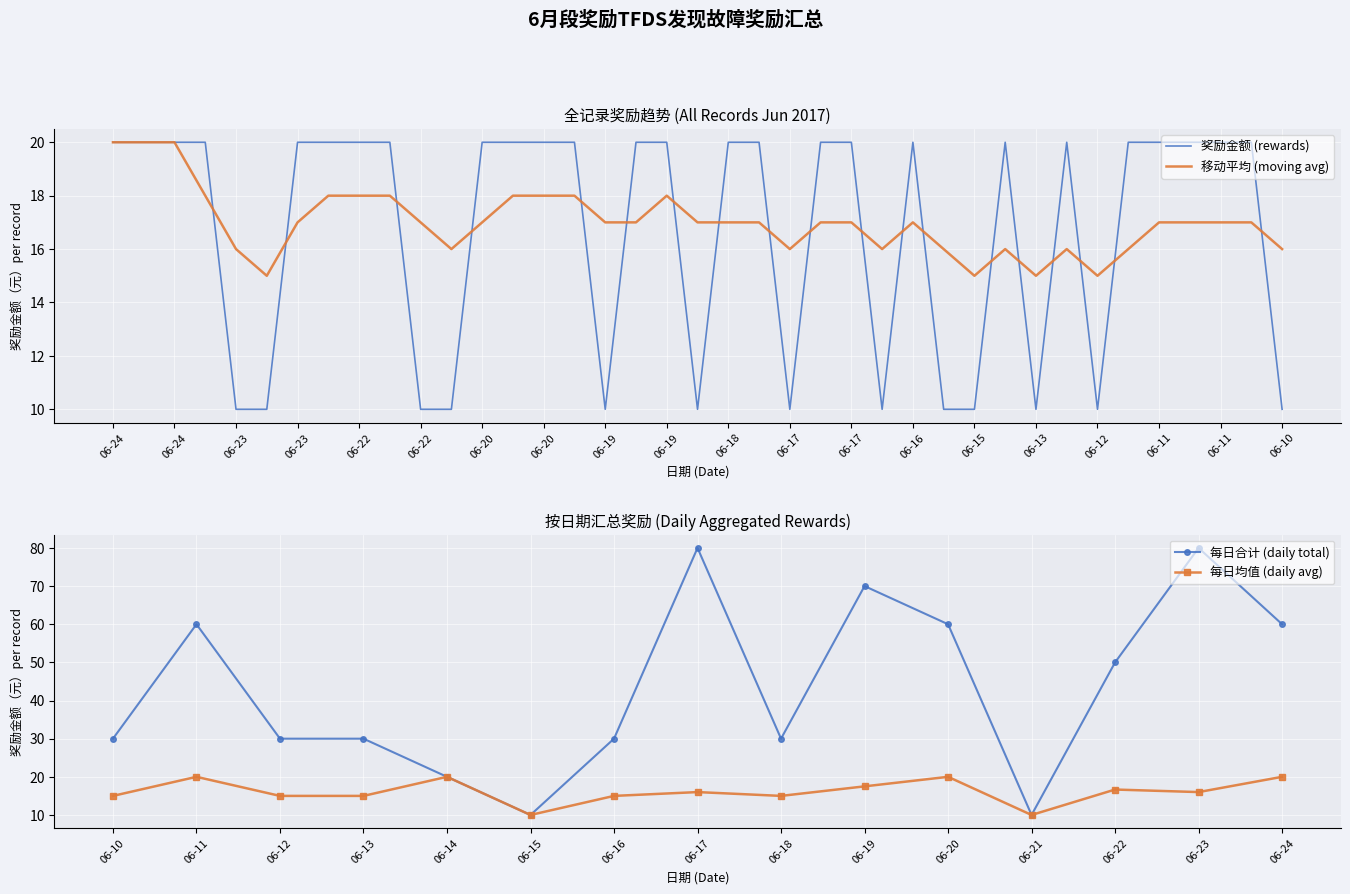

What is the value of the moving_avg point at the 9th from the left?

18